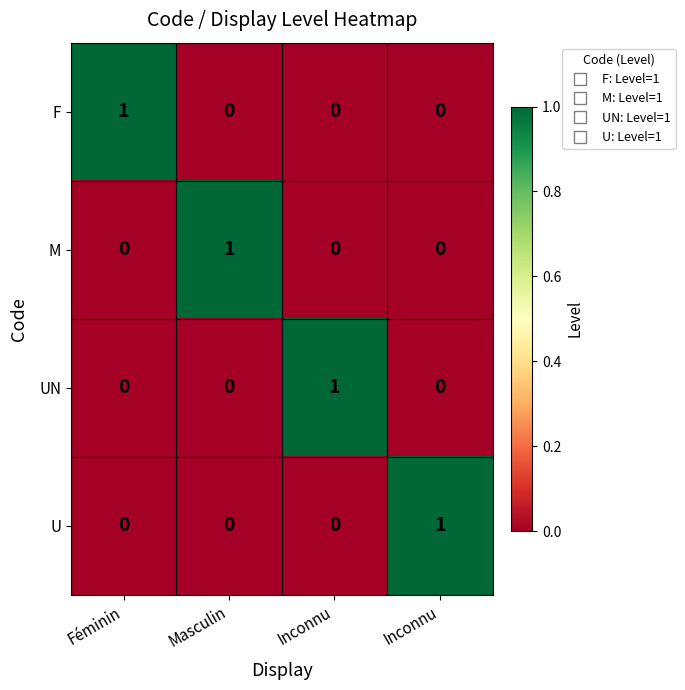

How many categories are shown in the chart?

4